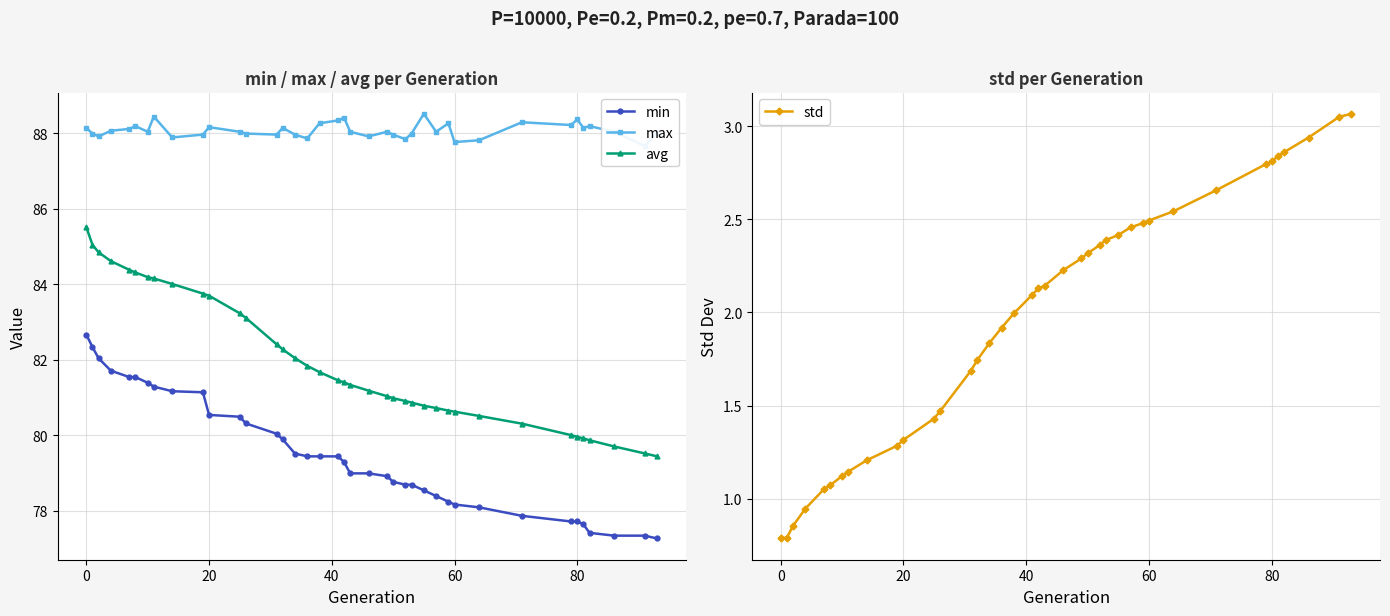

How many series are shown in this chart?

4